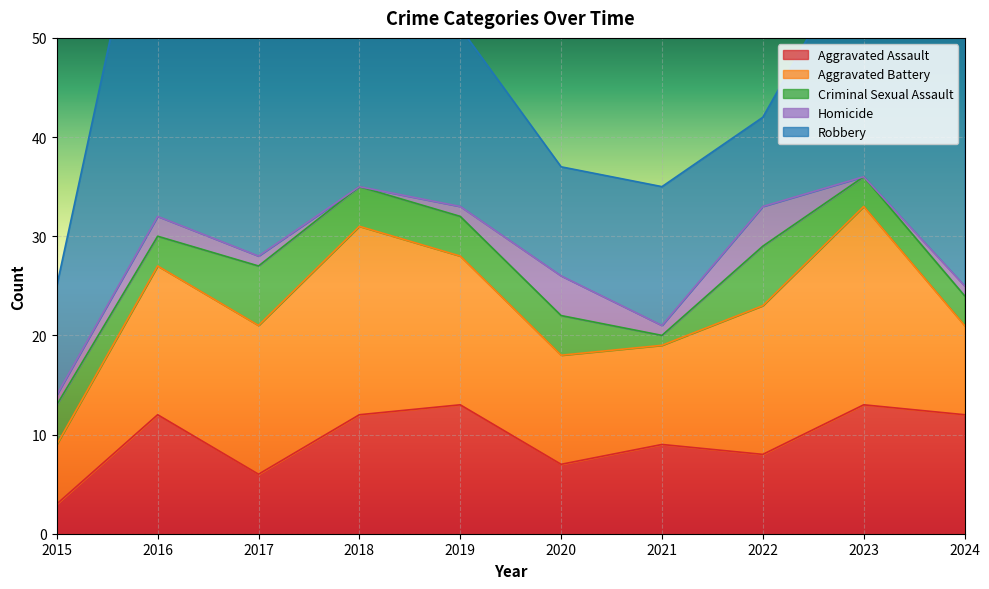

True or false: Criminal Sexual Assault has more than 2 interior local peaks.

False